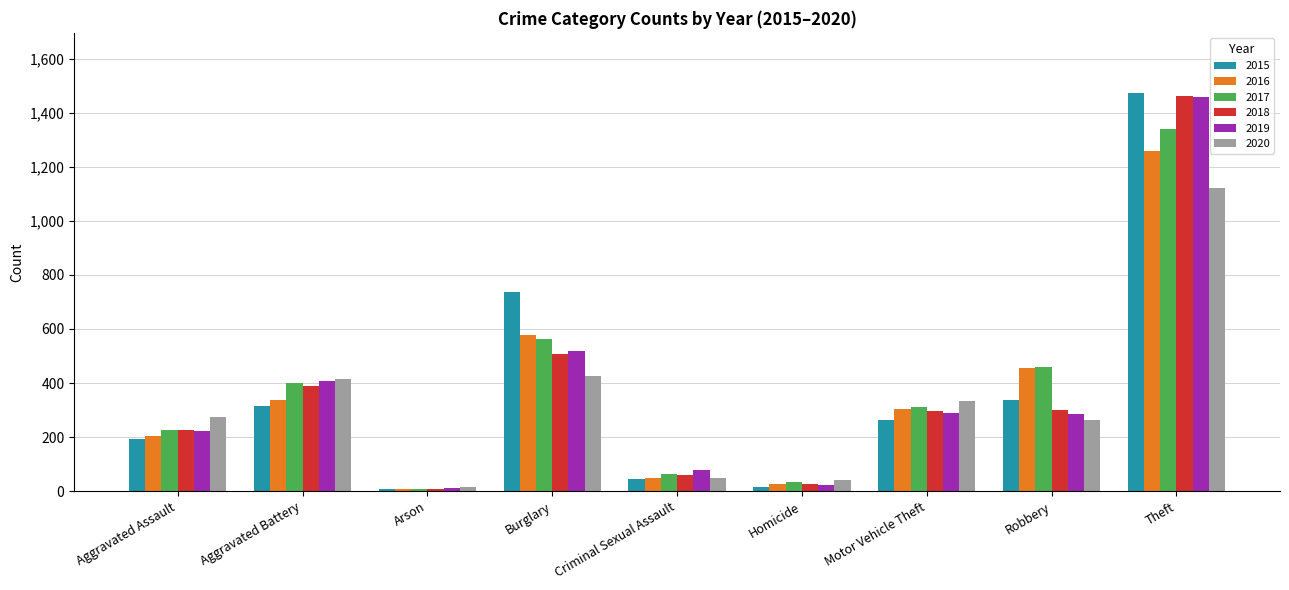

What is the total value across all series at Burglary?

3324